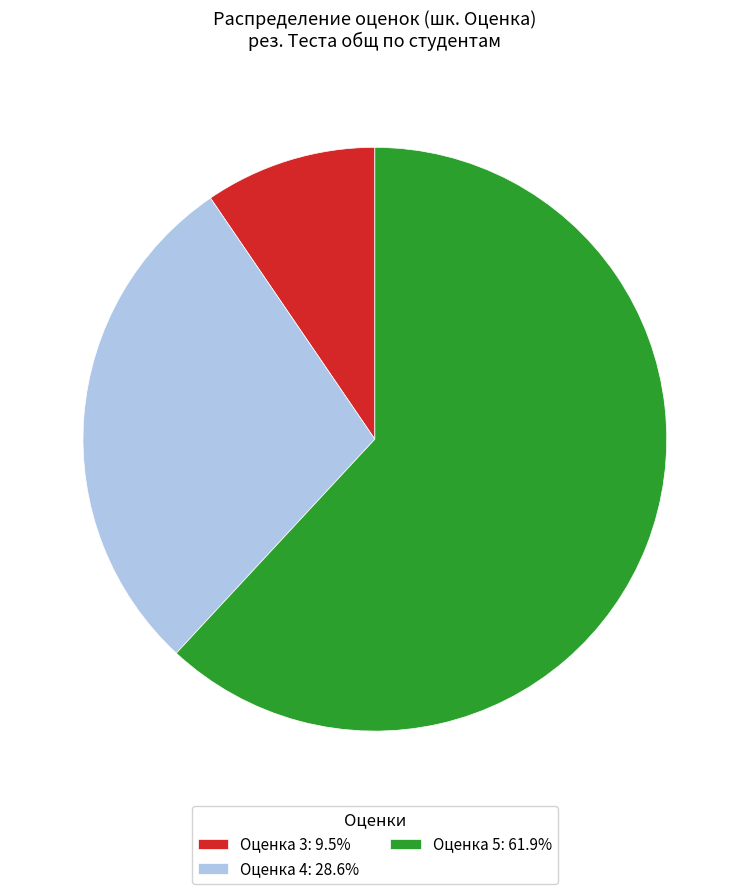

Does any single category account for the majority?

Yes